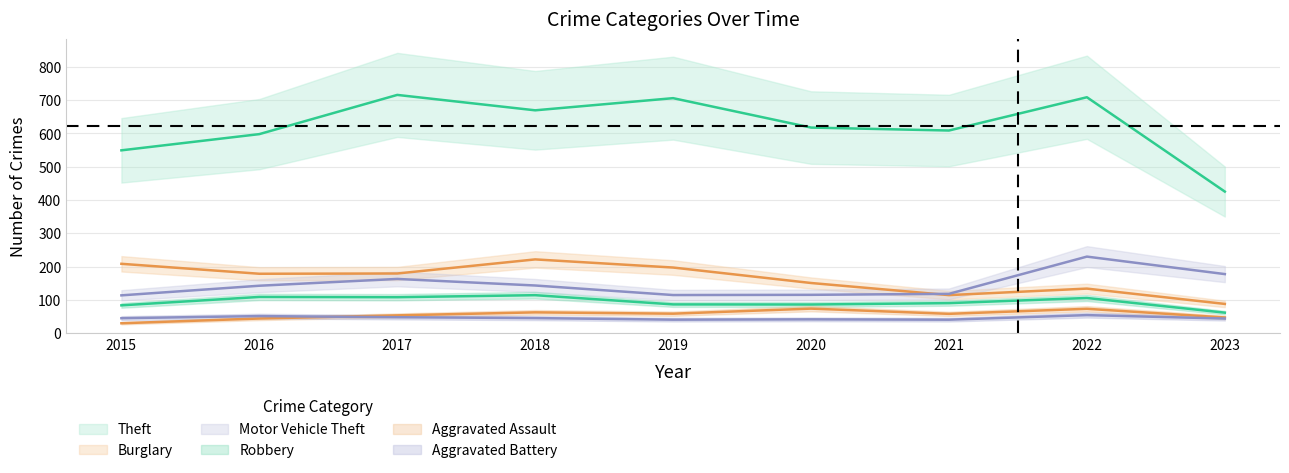

Where is the first local minimum for Aggravated Battery?

2019